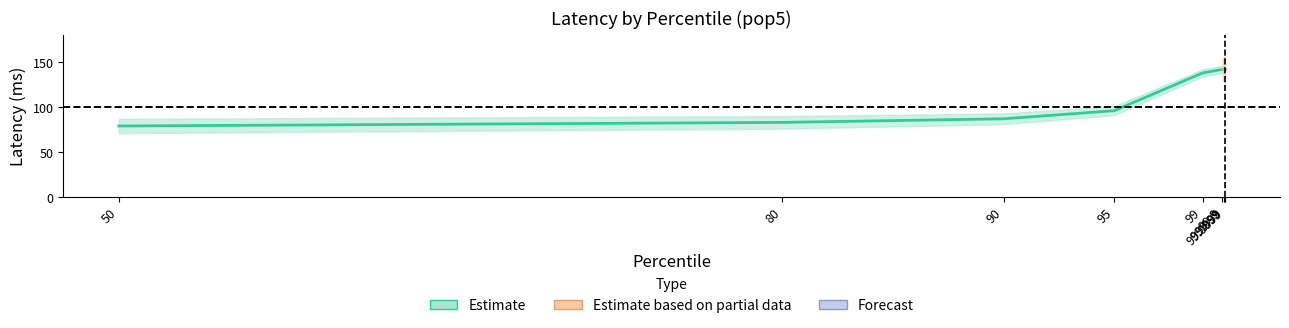

At which label is latency closest to 110?

95